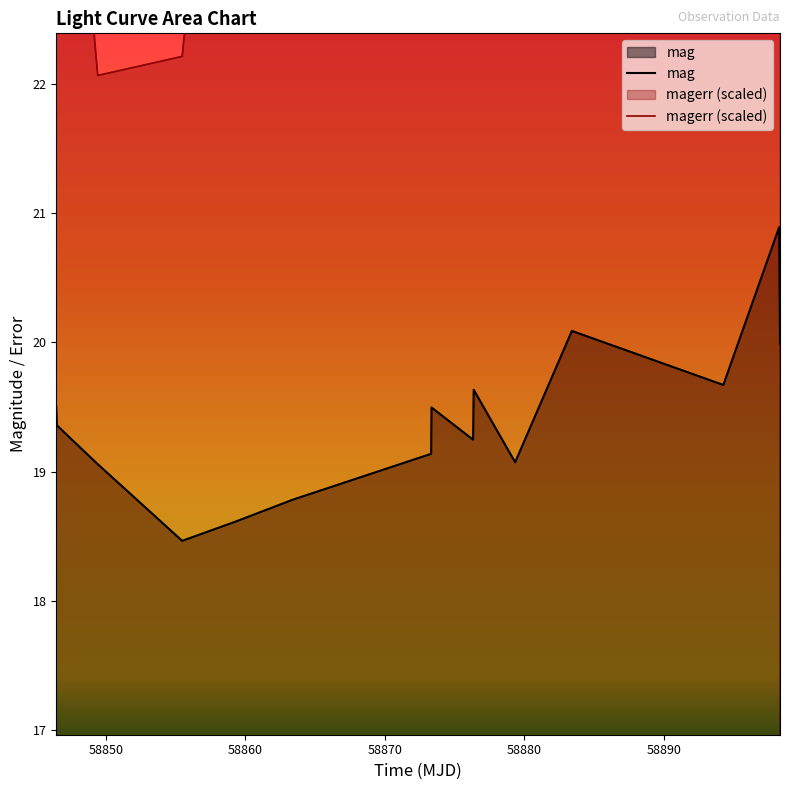

What is the difference between the maximum and minimum values in the mag series?

2.4